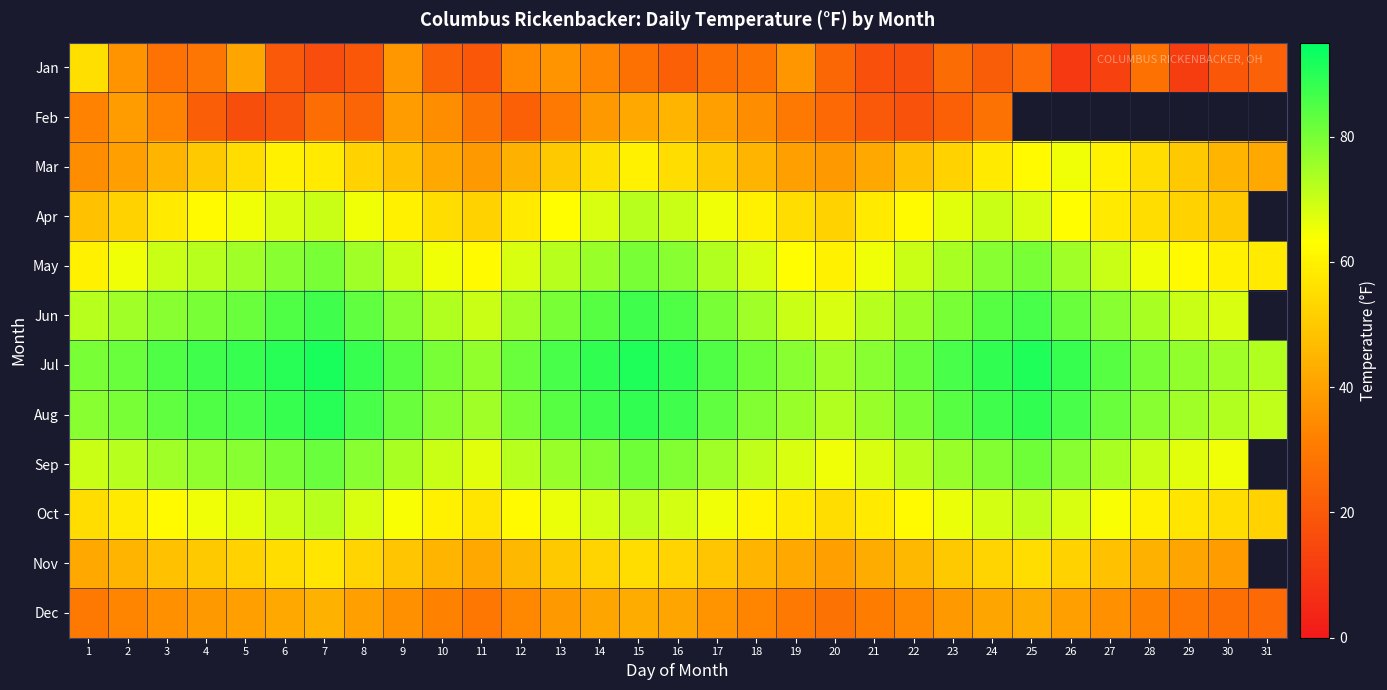

At 23, list the series in order from largest to smallest.

Jul, Aug, Jun, Sep, May, Apr, Oct, Mar, Nov, Dec, Jan, Feb